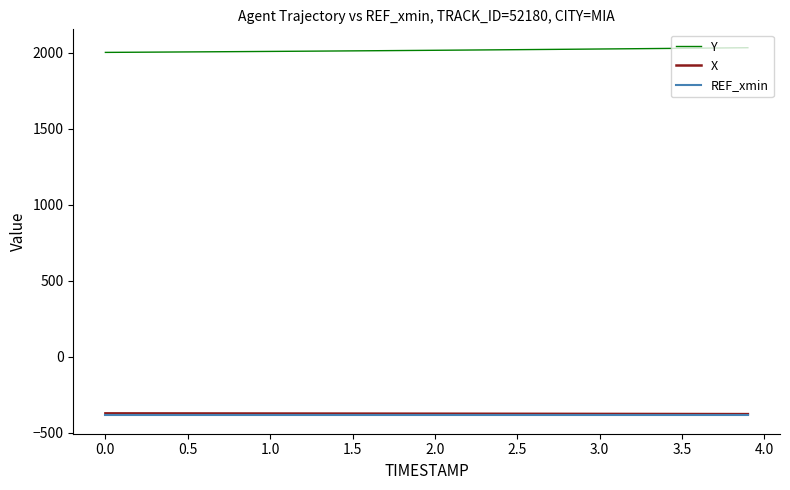

True or false: Y and X cross at least once.

False